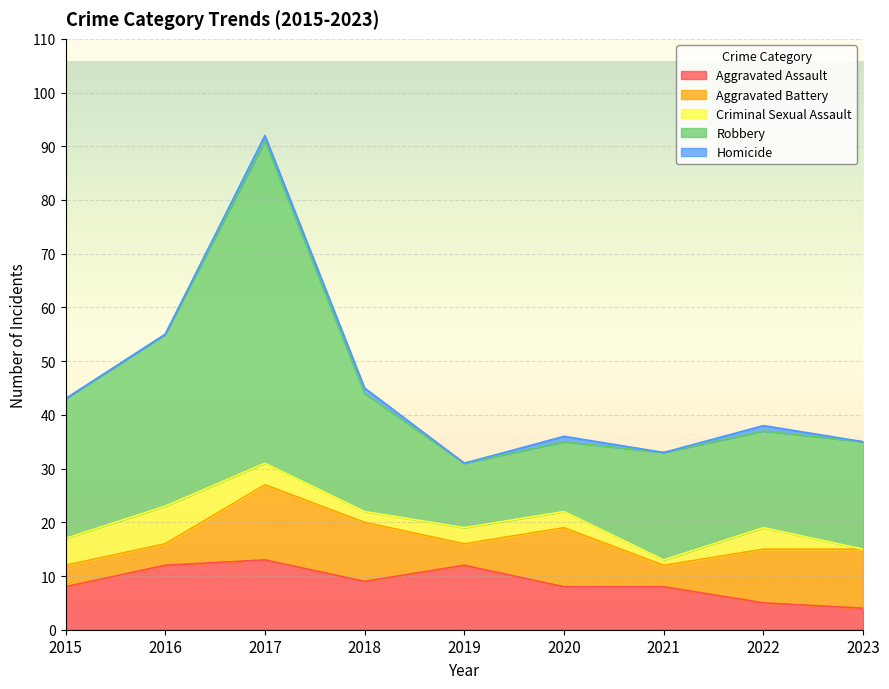

Where does the Aggravated Battery series first go above 10?

2017